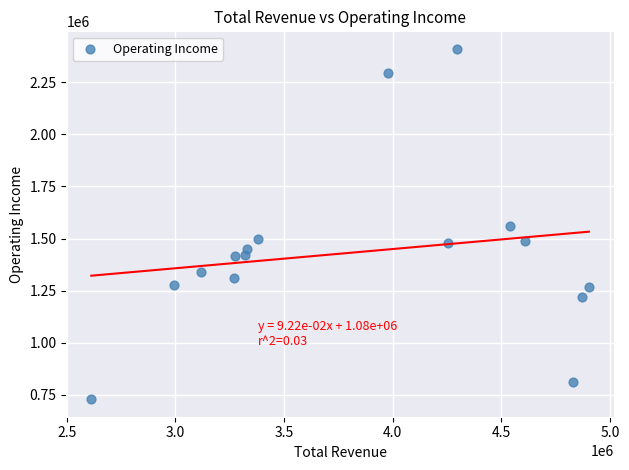

What is the range of Y values (max minus min)?

1680600